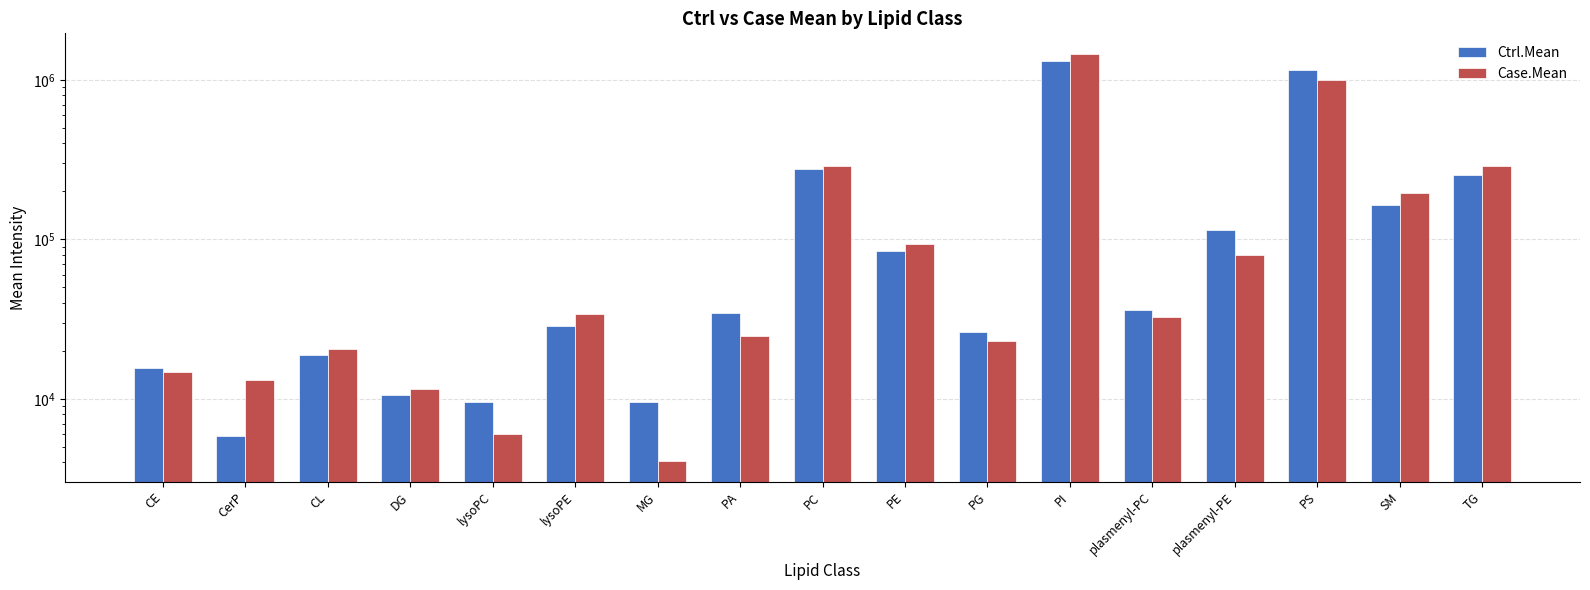

How many categories are shown in the chart?

17